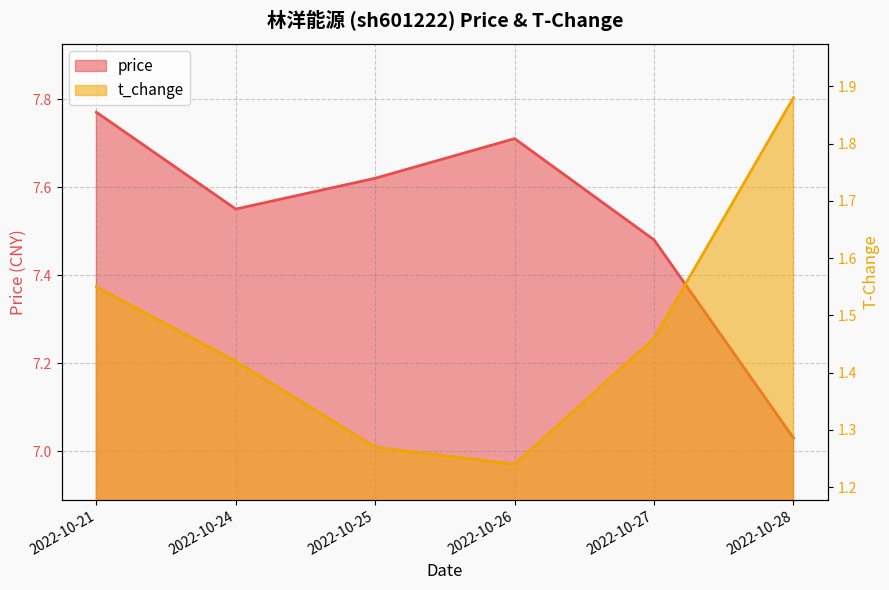

What are all the series names shown in the legend?

price, t_change